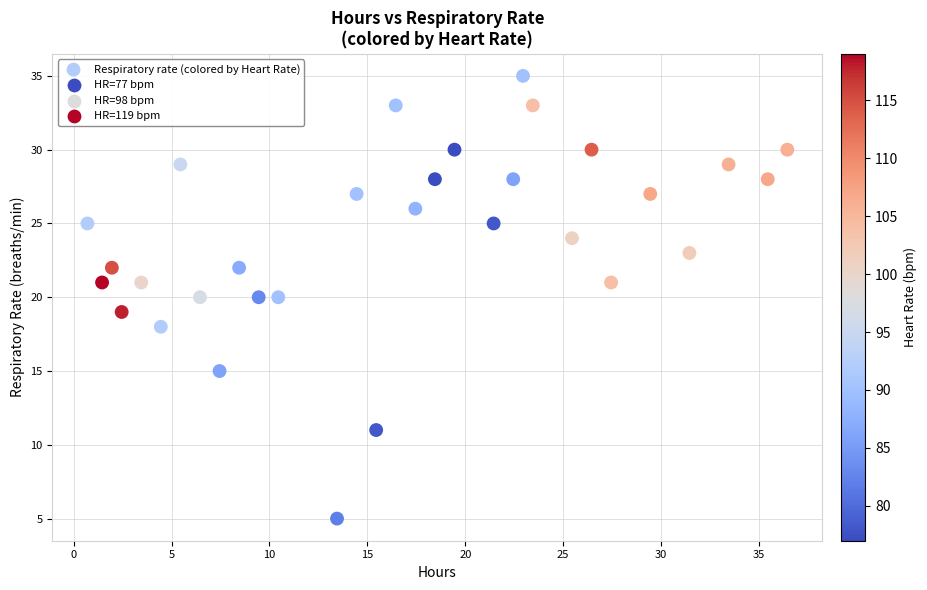

What is the range of Y values (max minus min)?

30